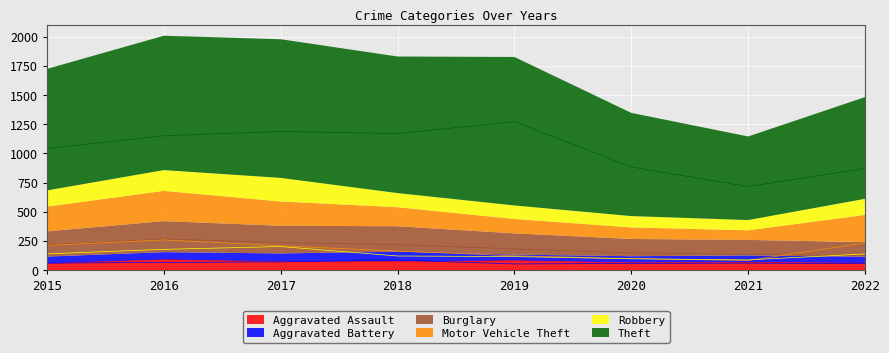

What is the difference between the Aggravated Assault values at 2022 and 2015?

3